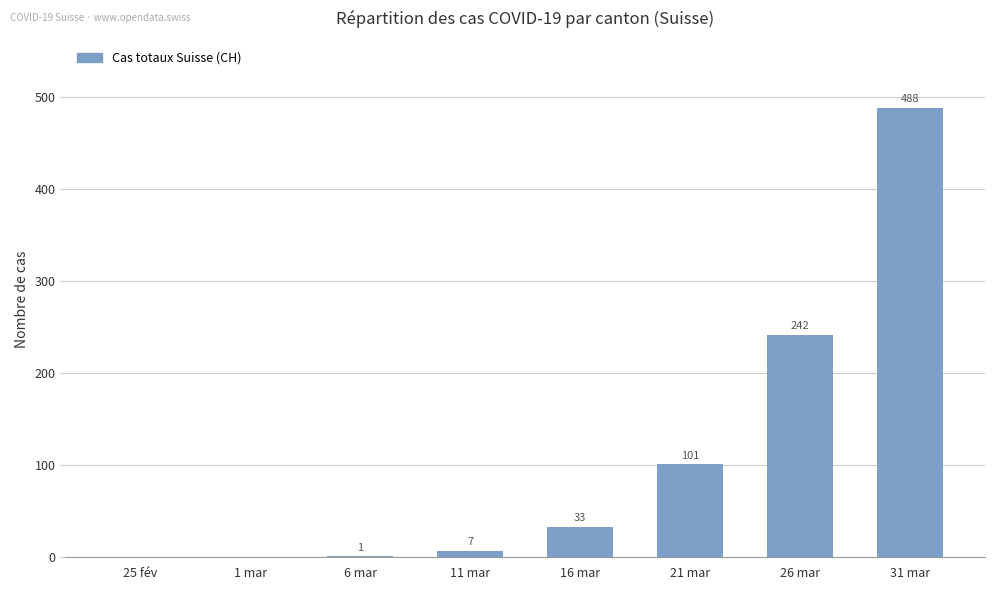

What is the sum of the values at 16 mar and 26 mar?

275